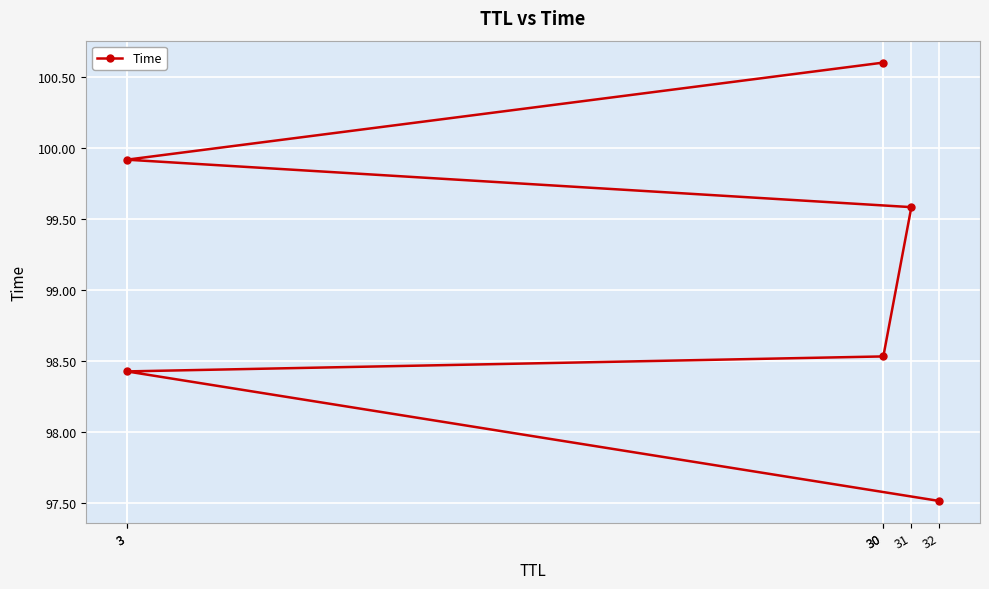

How many values are between 98 and 99?

2